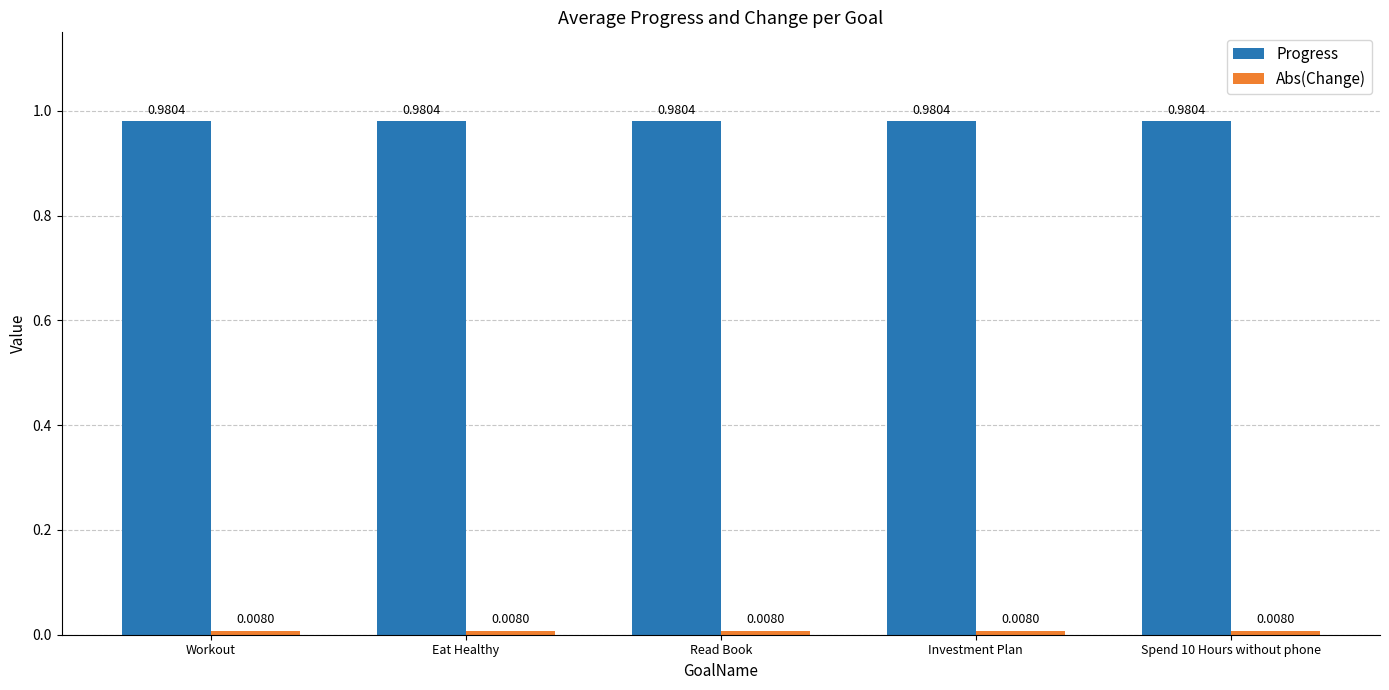

At how many categories does at least one series exceed 0?

5